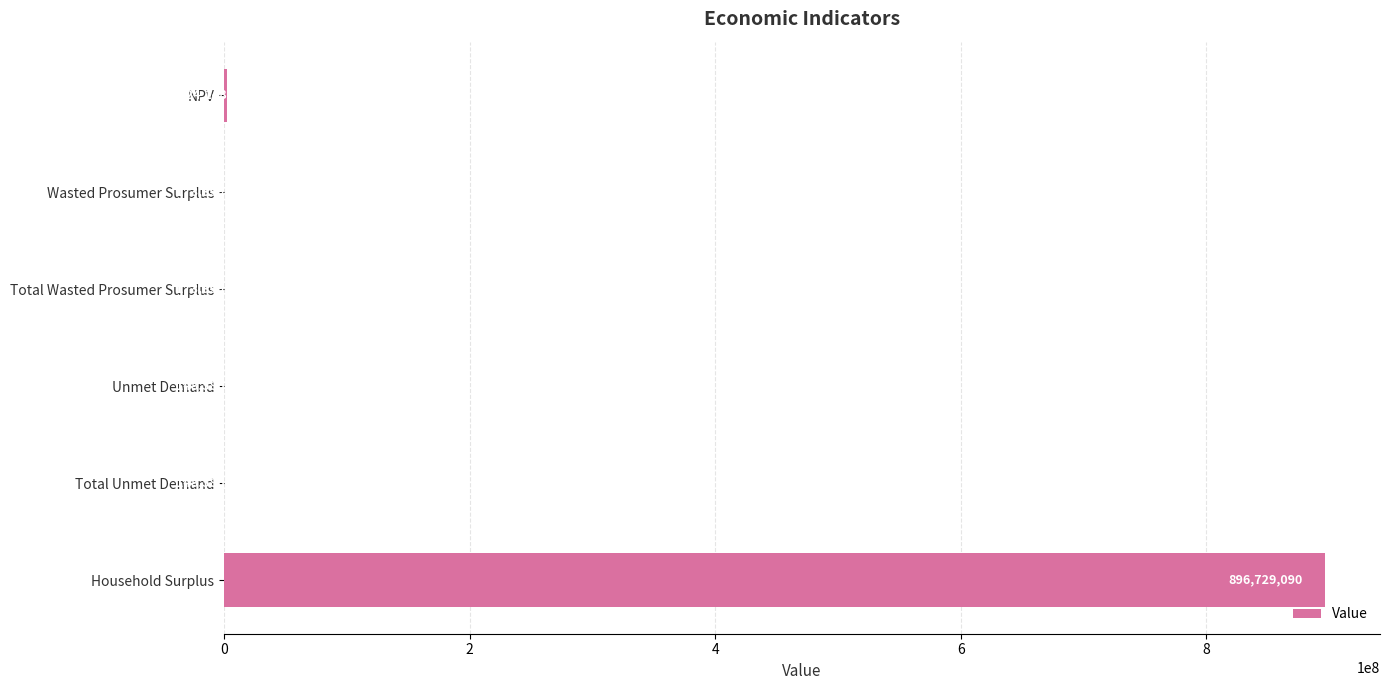

Are the bars horizontal?

Yes